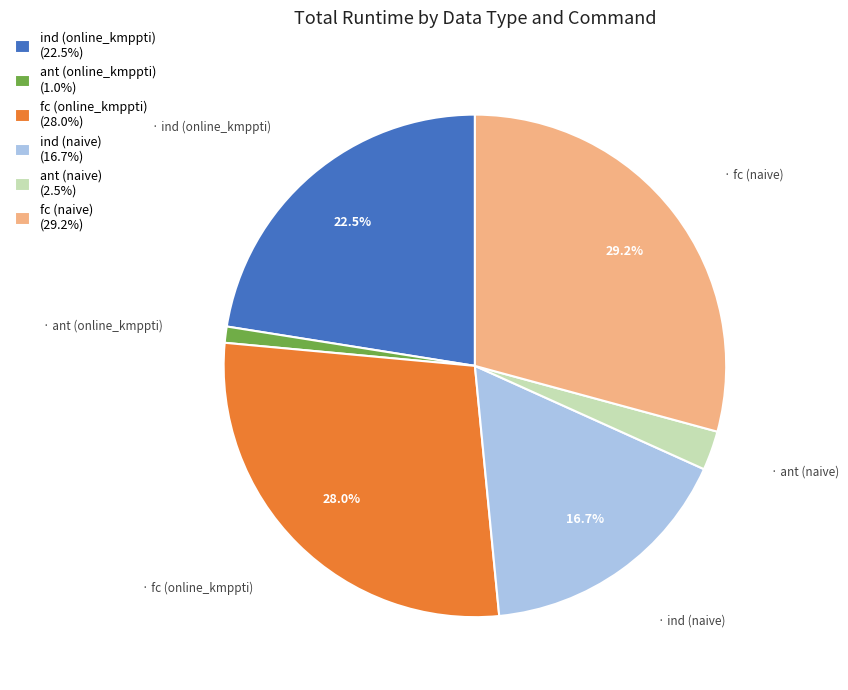

Is there any slice that represents more than half of the pie?

No